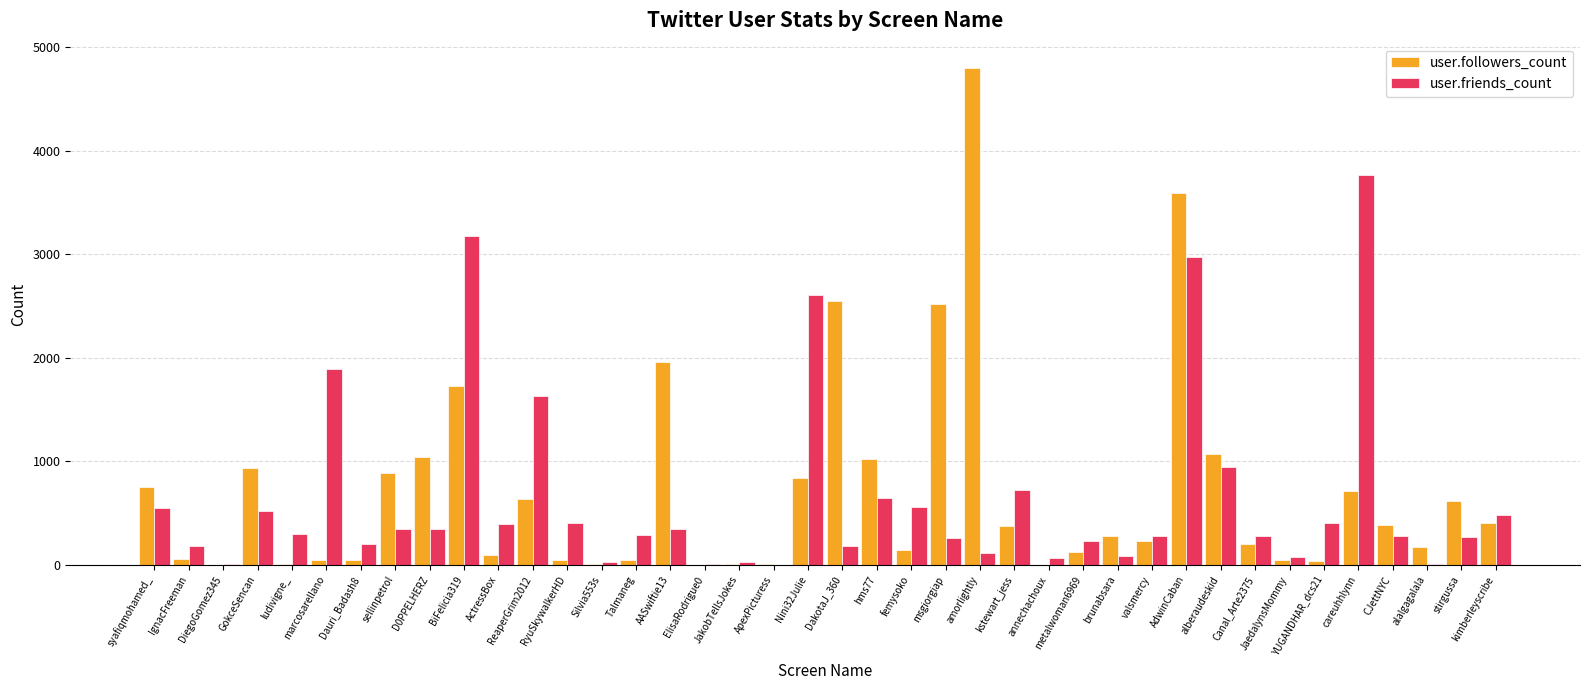

How many series are shown in this chart?

2